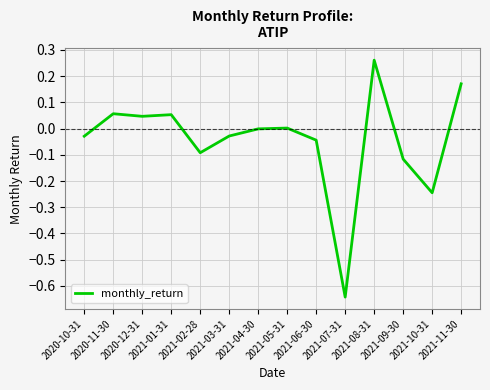

What is the difference between the maximum and minimum values?

0.9